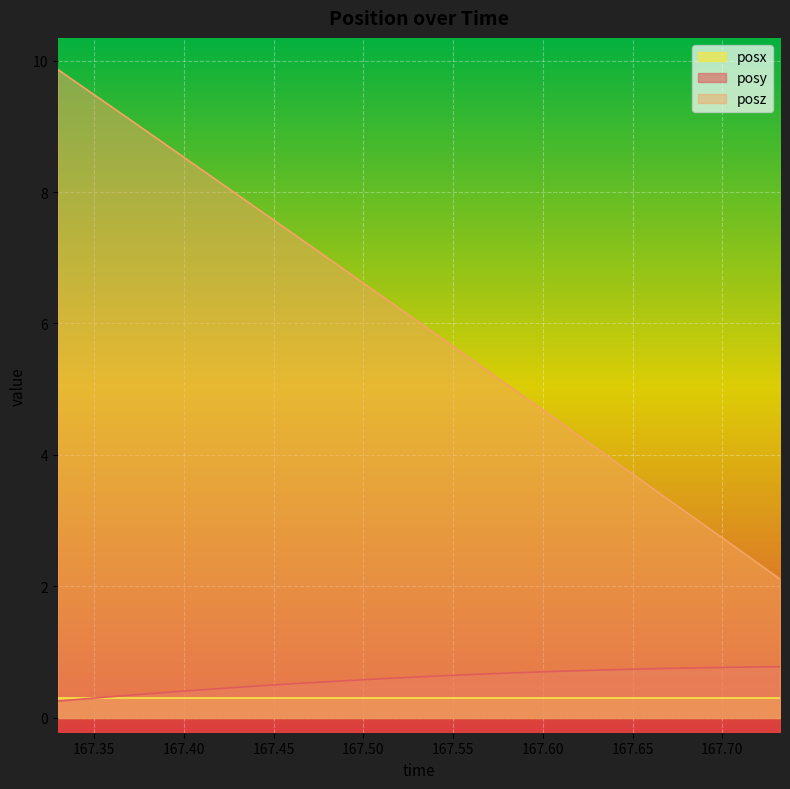

Does the chart display data point markers on the line(s)?

No